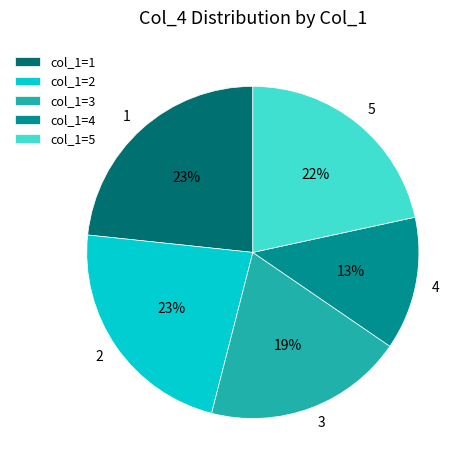

Does 4 account for over 50% of the chart?

No